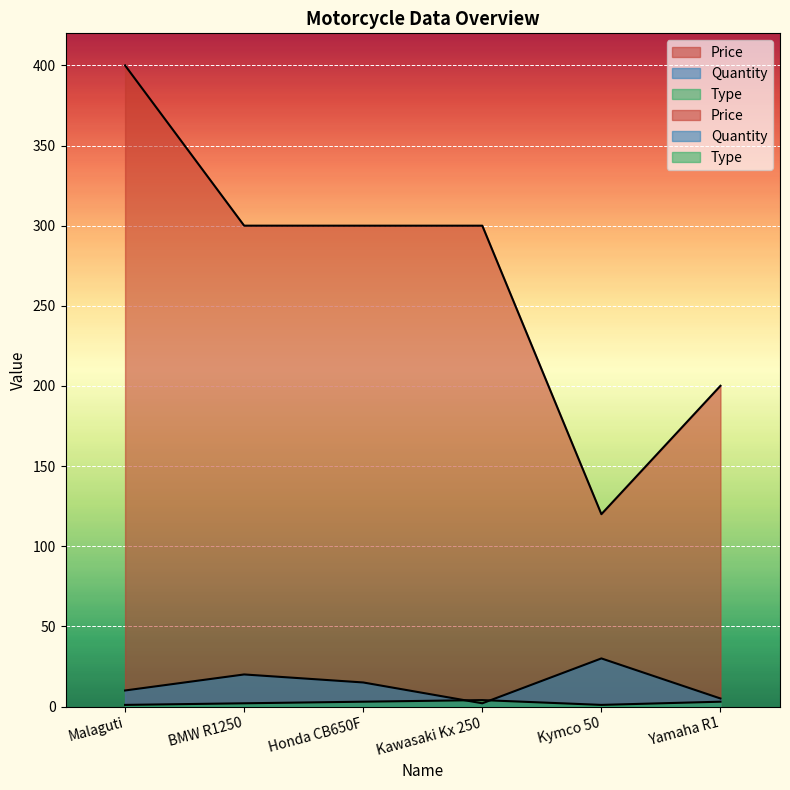

What is the total value across all series at Yamaha R1?

208.1